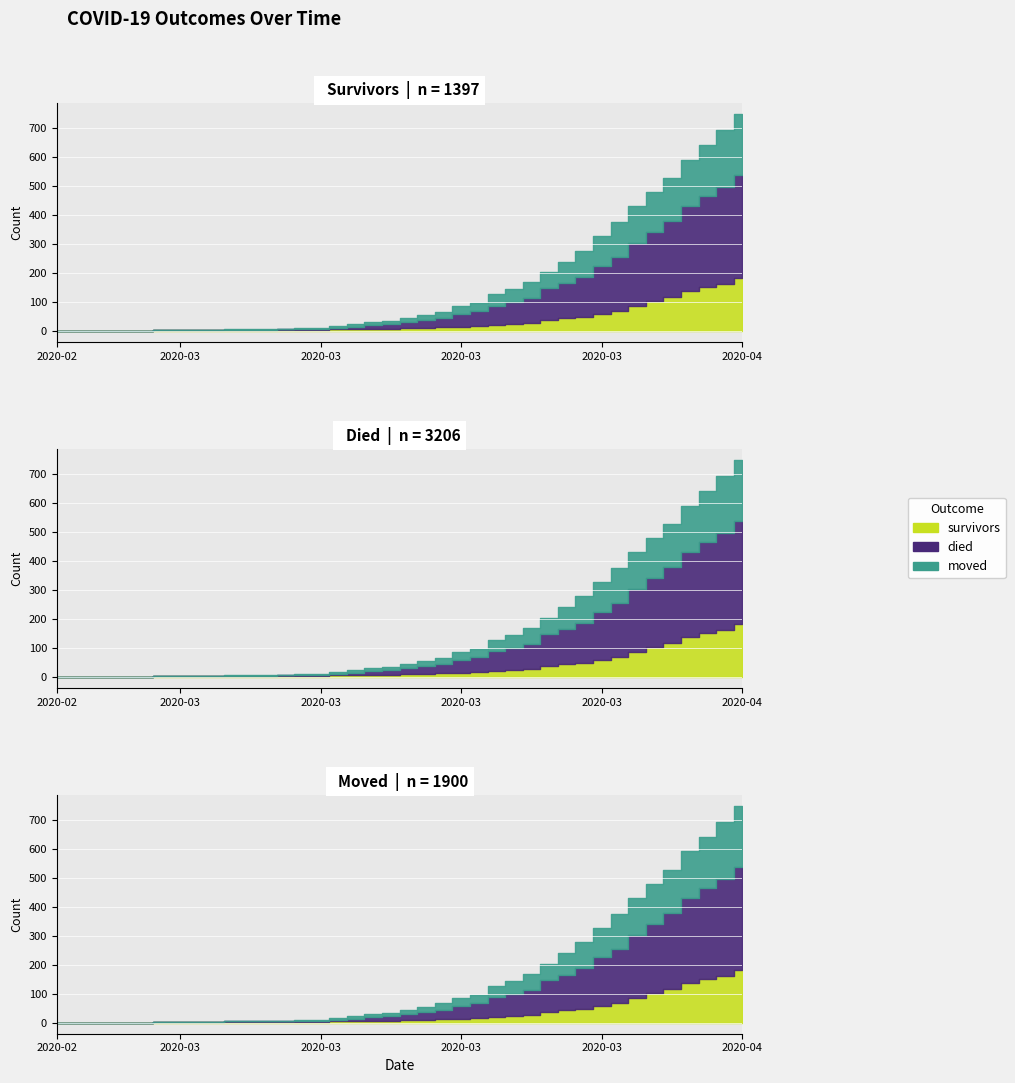

Which series changed the most between 2020-03-15 and 2020-03-16?

died